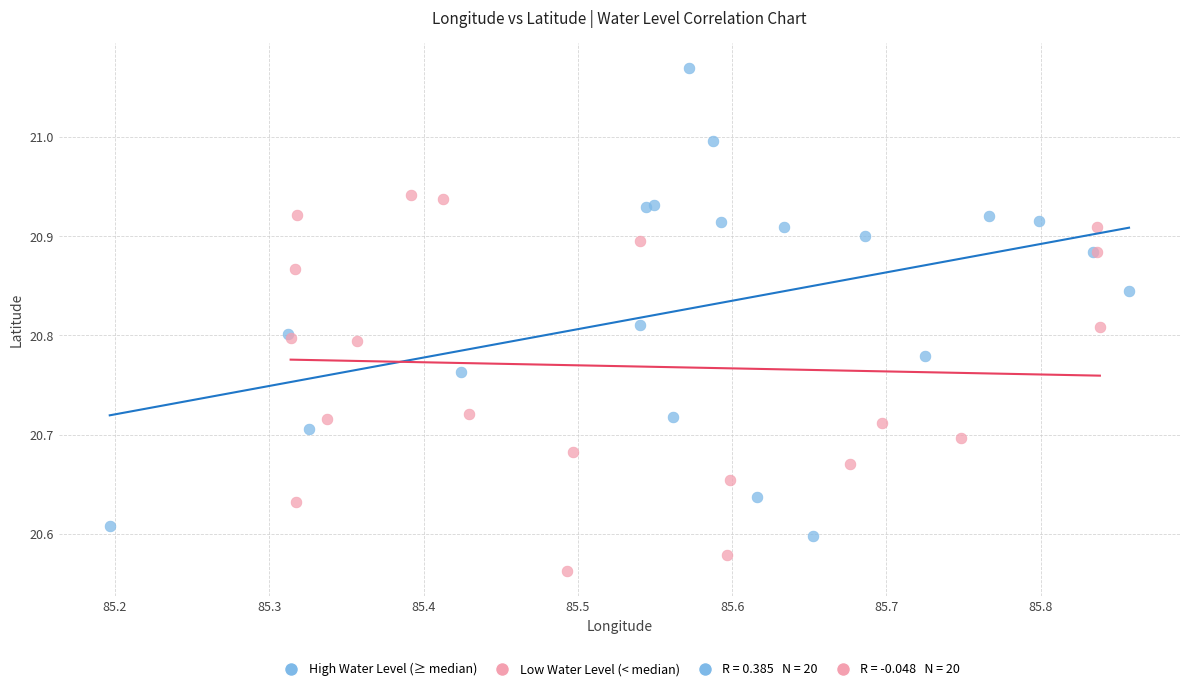

Which series reaches the minimum Y coordinate?

Low Water Level (< median)